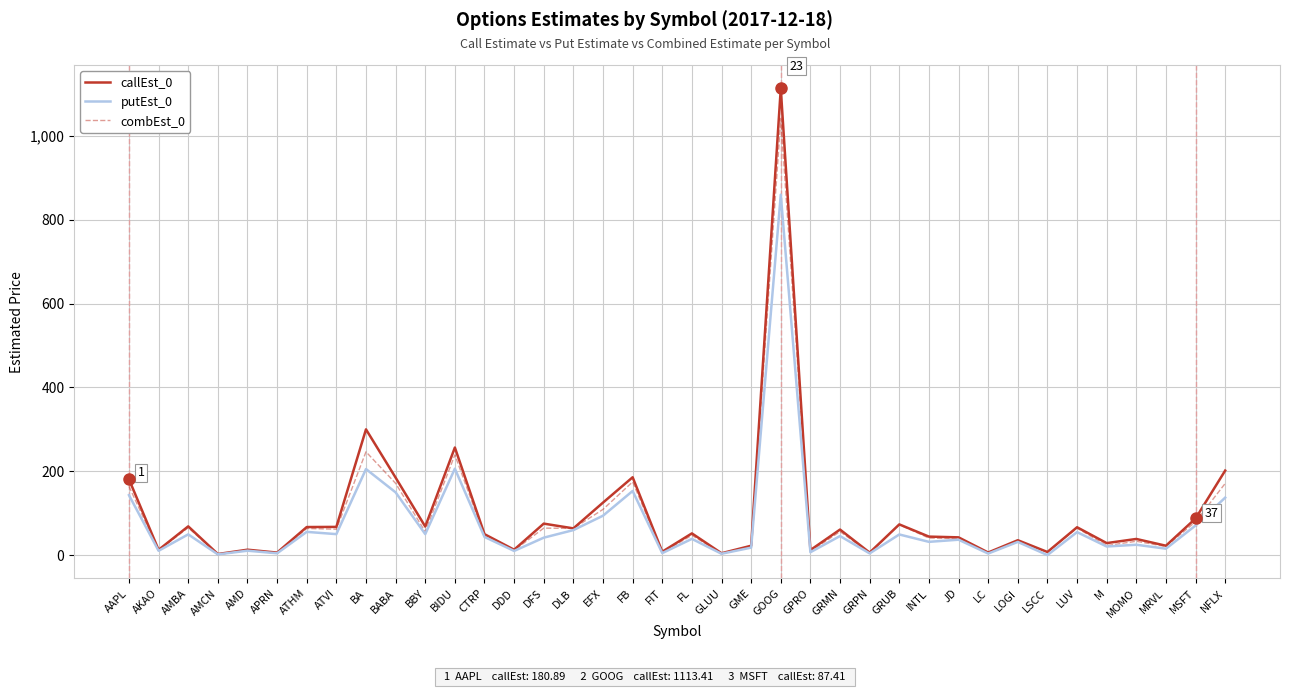

Which series has the largest range (max minus min)?

callEst_0